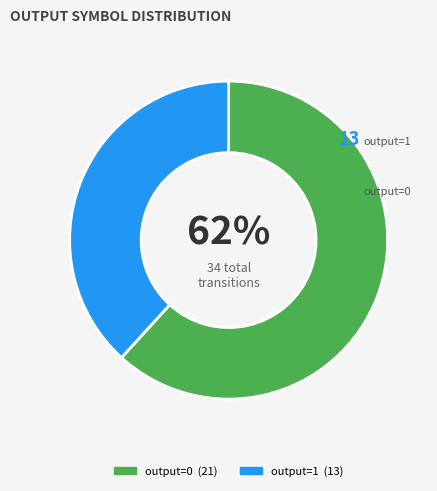

How many slices are in this pie chart?

2